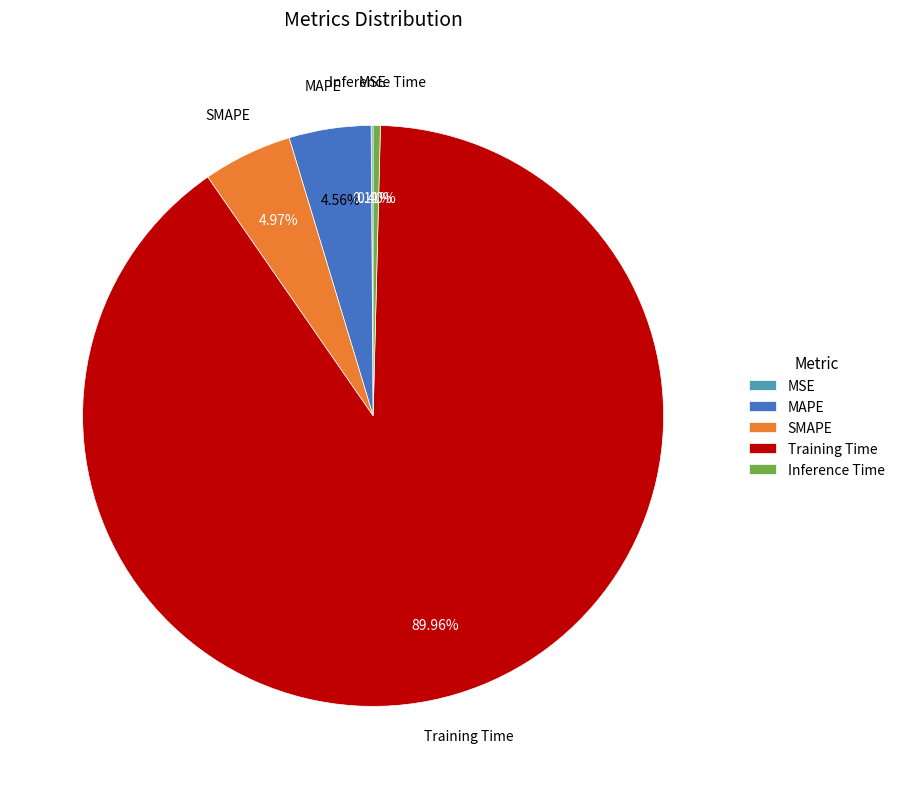

Which slice is the largest?

Training Time